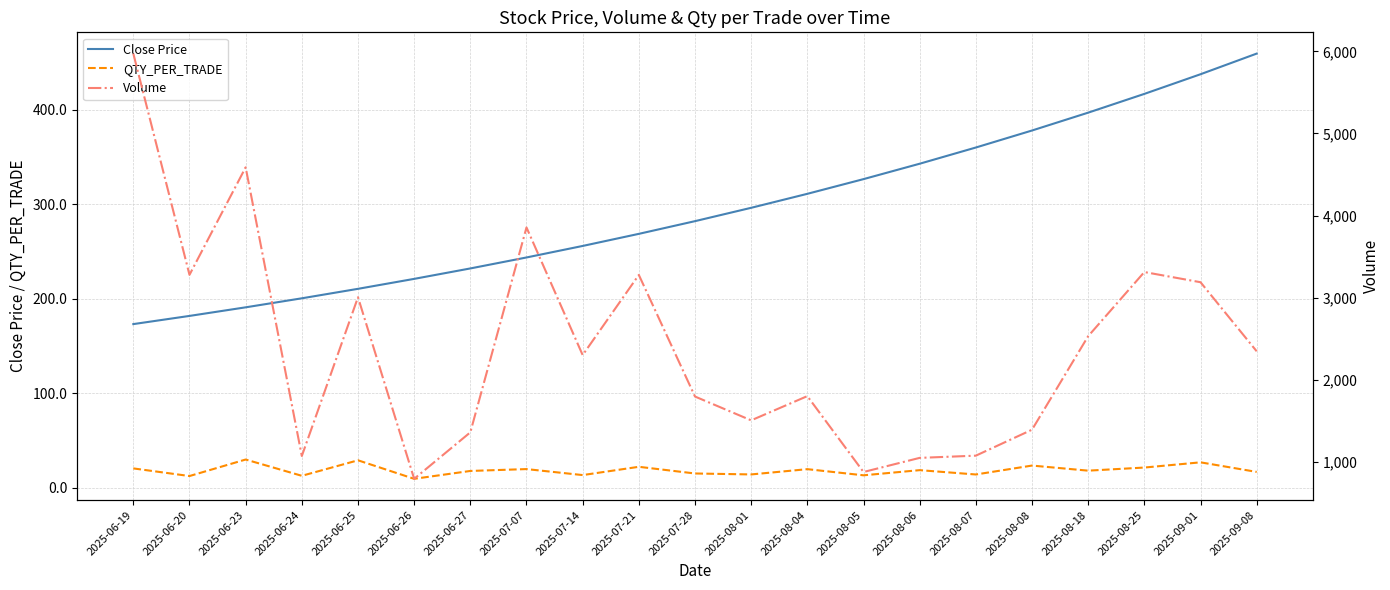

The Volume series shows 1077.0 at 2025-08-07. True or false?

True